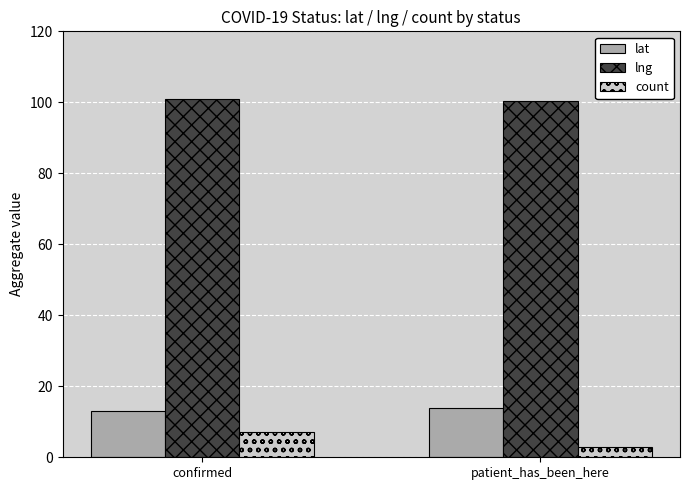

What are all the series names shown in the legend?

lat, lng, count